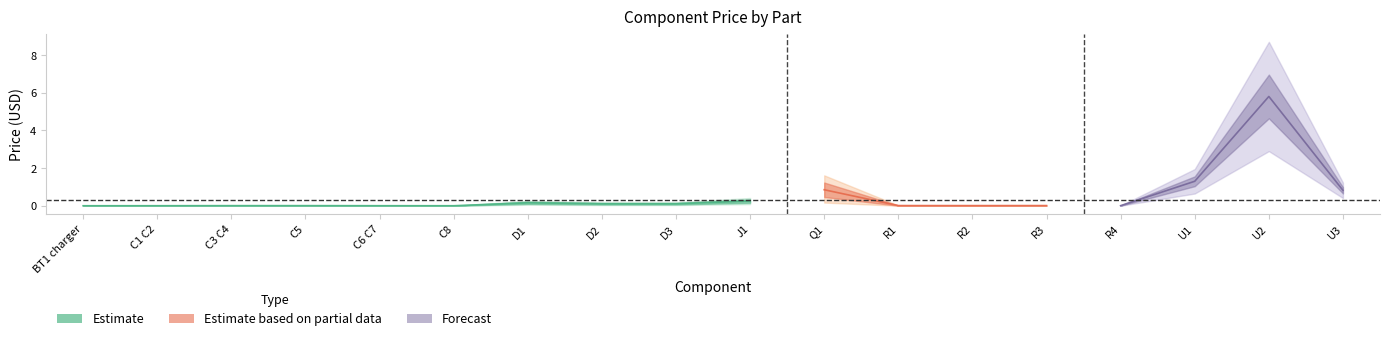

What position from the right is R1?

7